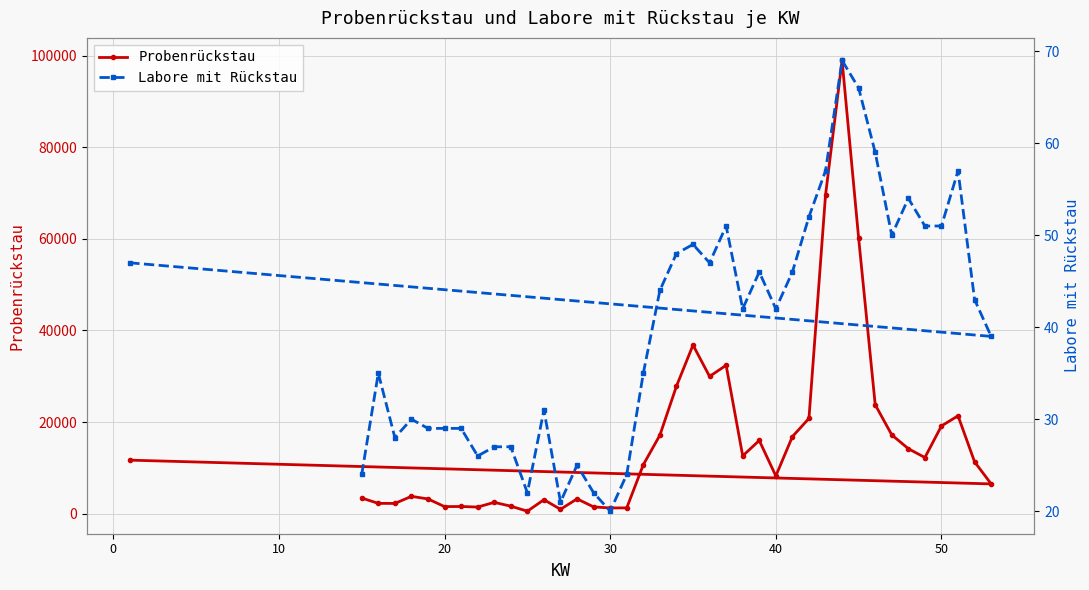

True or false: Labore mit Rückstau and Probenrückstau intersect in this chart.

False